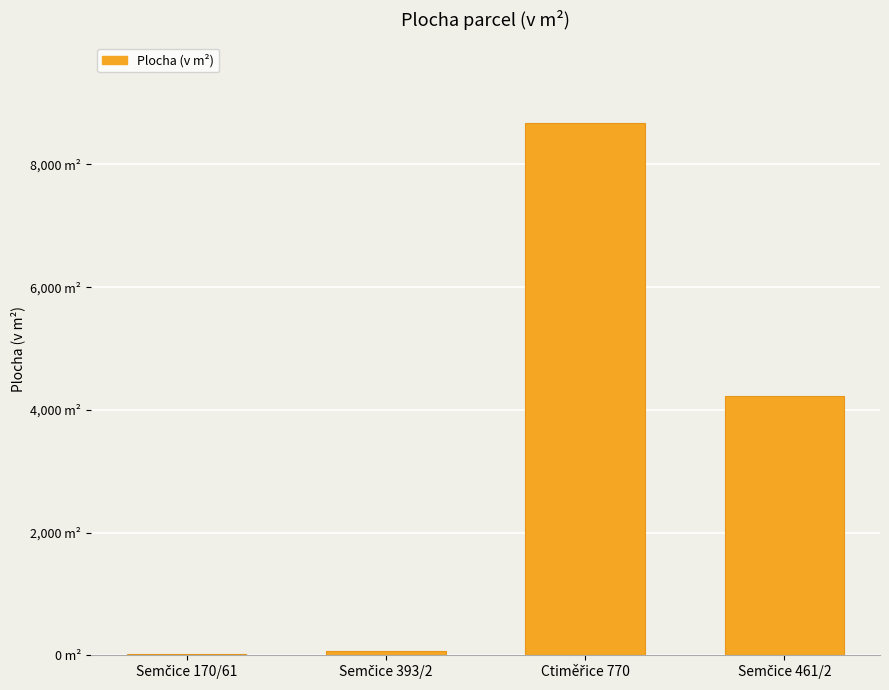

What is the value of the 2nd bar from the left?

68